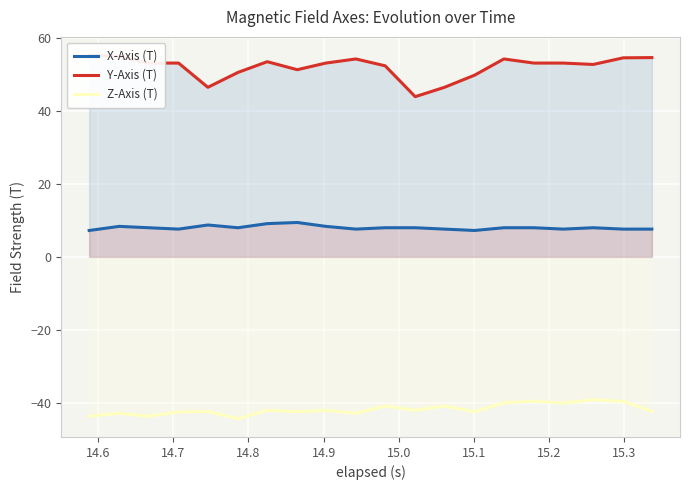

True or false: Z-Axis (T) and X-Axis (T) cross at least once.

False